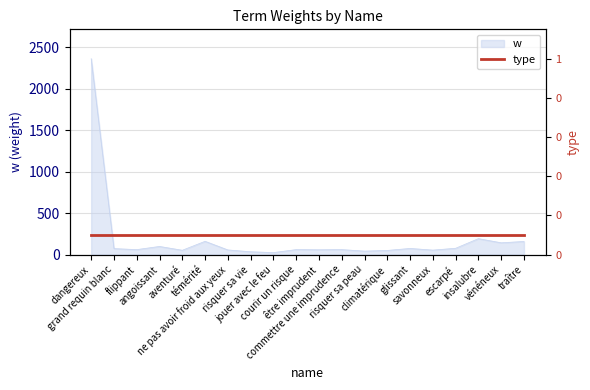

What is the greatest value displayed?

2359